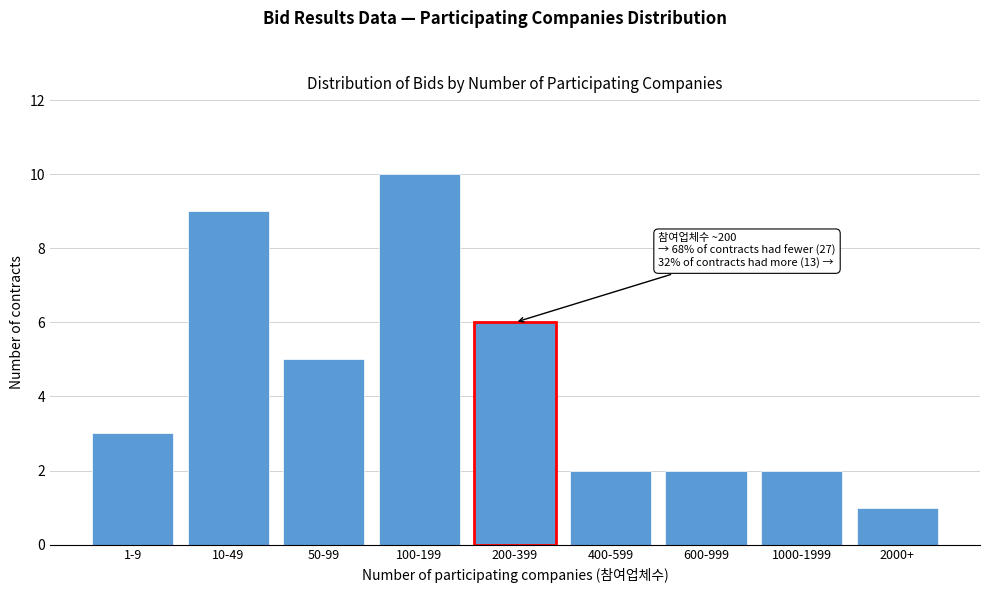

Reading right to left, extract all data points from this chart.

1	2	2	2	6	10	5	9	3